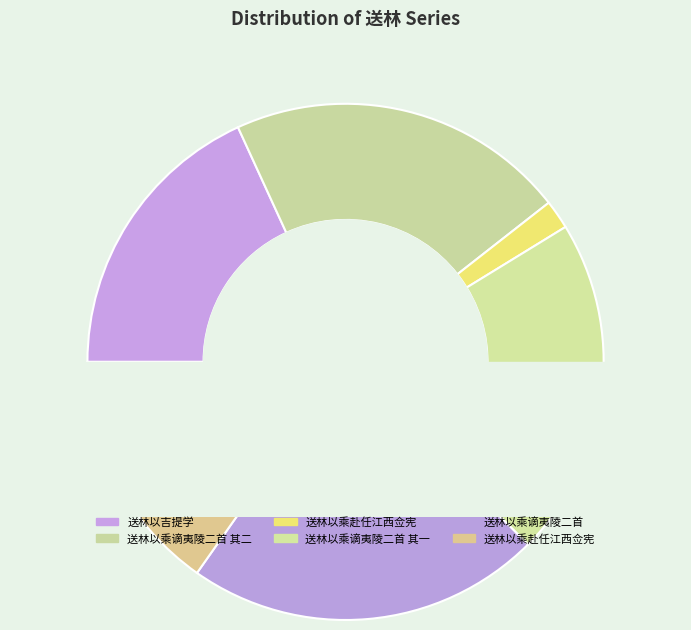

Count the number of slices in the pie.

6